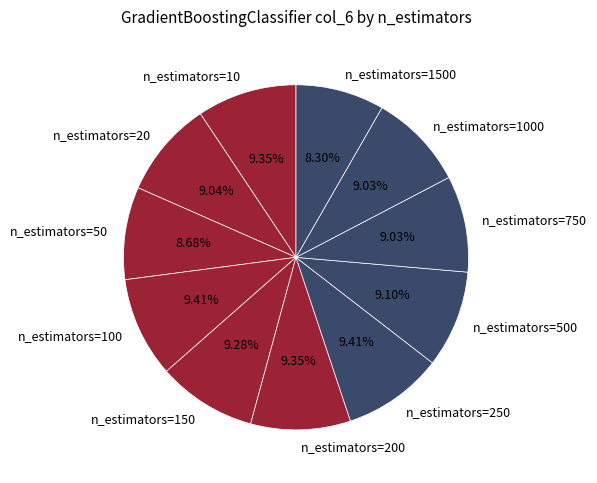

Count the number of slices in the pie.

11